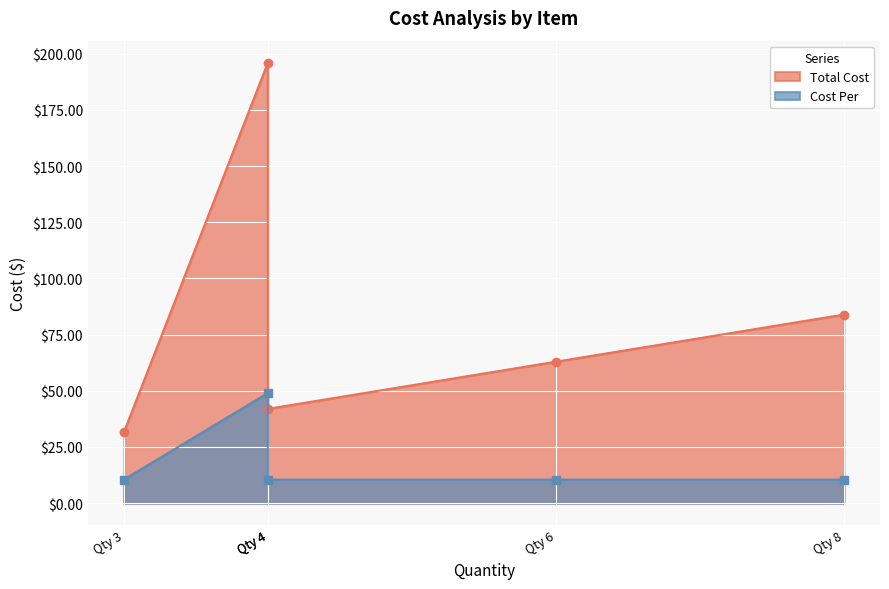

What is the smallest value displayed?

10.5